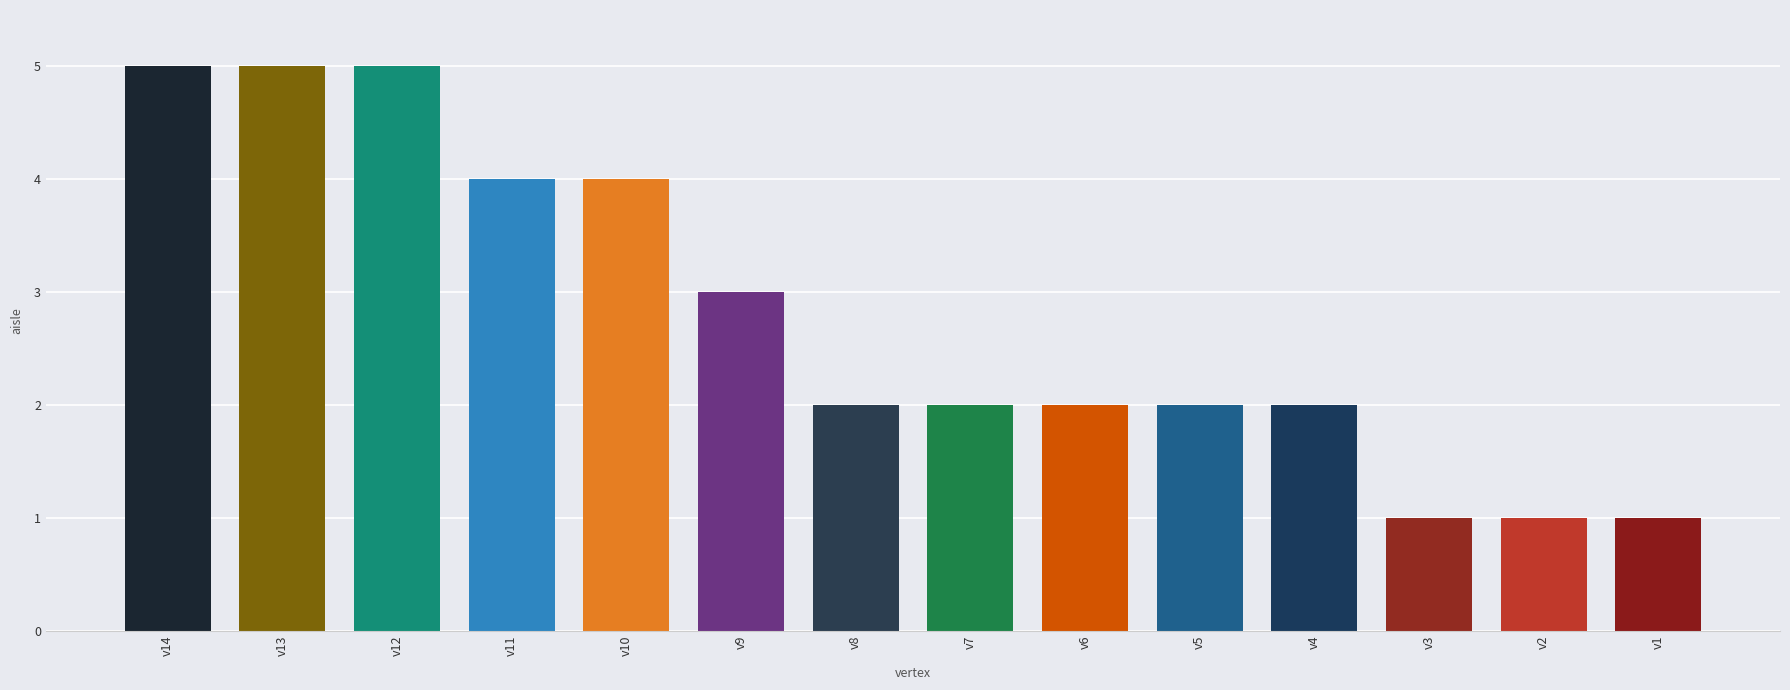

What is the change in value from v14 to v8?

-3